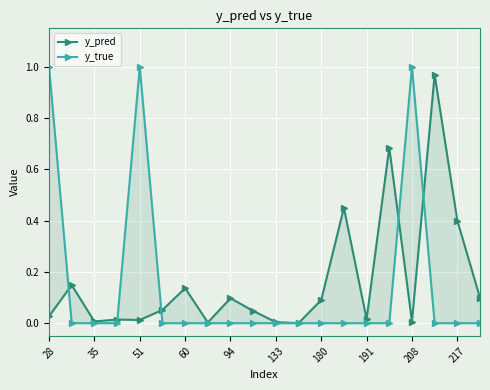

What is the difference between the maximum and minimum values in the y_true series?

1.0